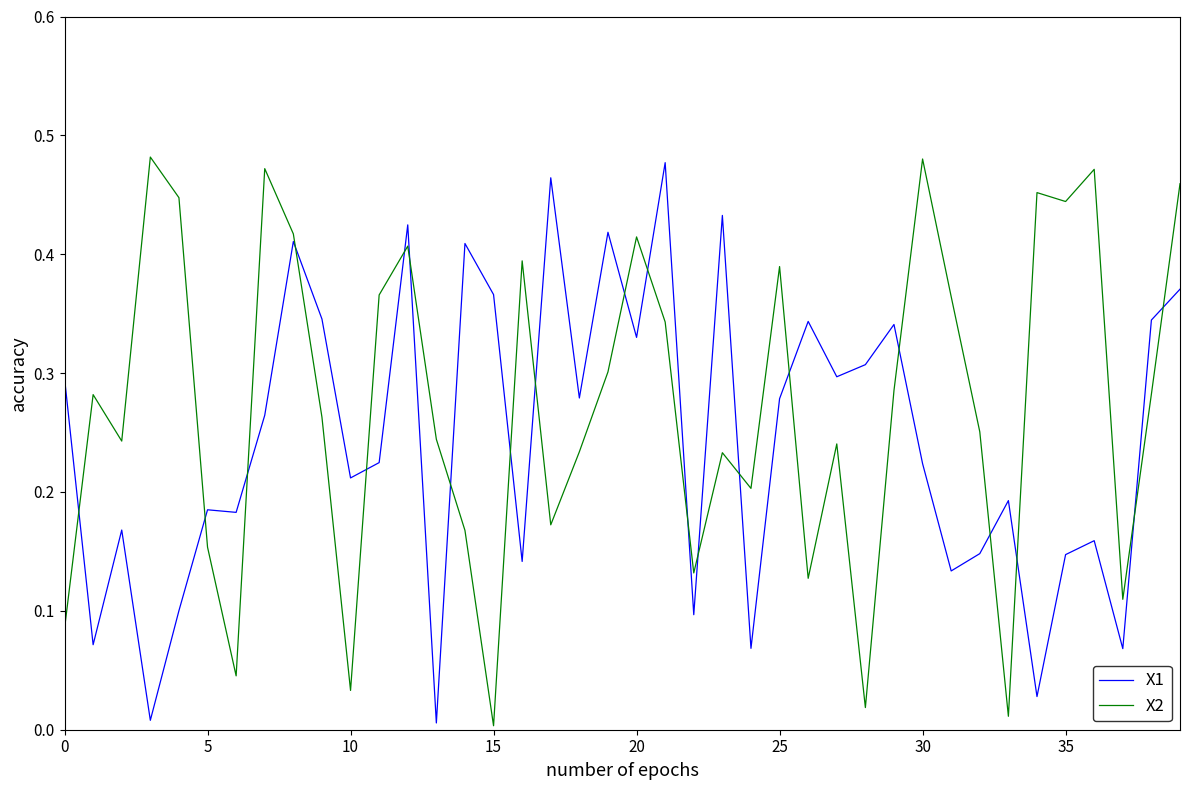

What are all the series names shown in the legend?

X1, X2